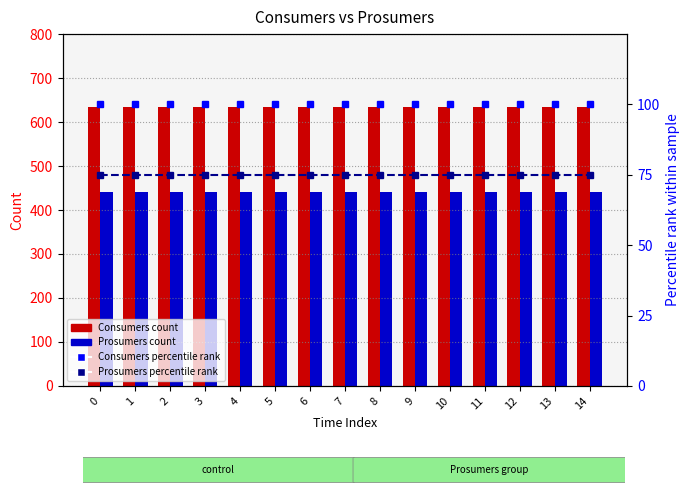

List the series in order of their peak value, highest first.

Consumers (count), Prosumers (count), Consumers percentile rank, Prosumers percentile rank